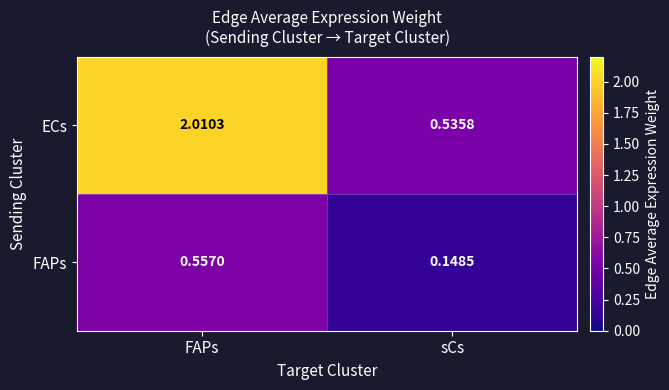

At which label does ECs reach its peak?

FAPs